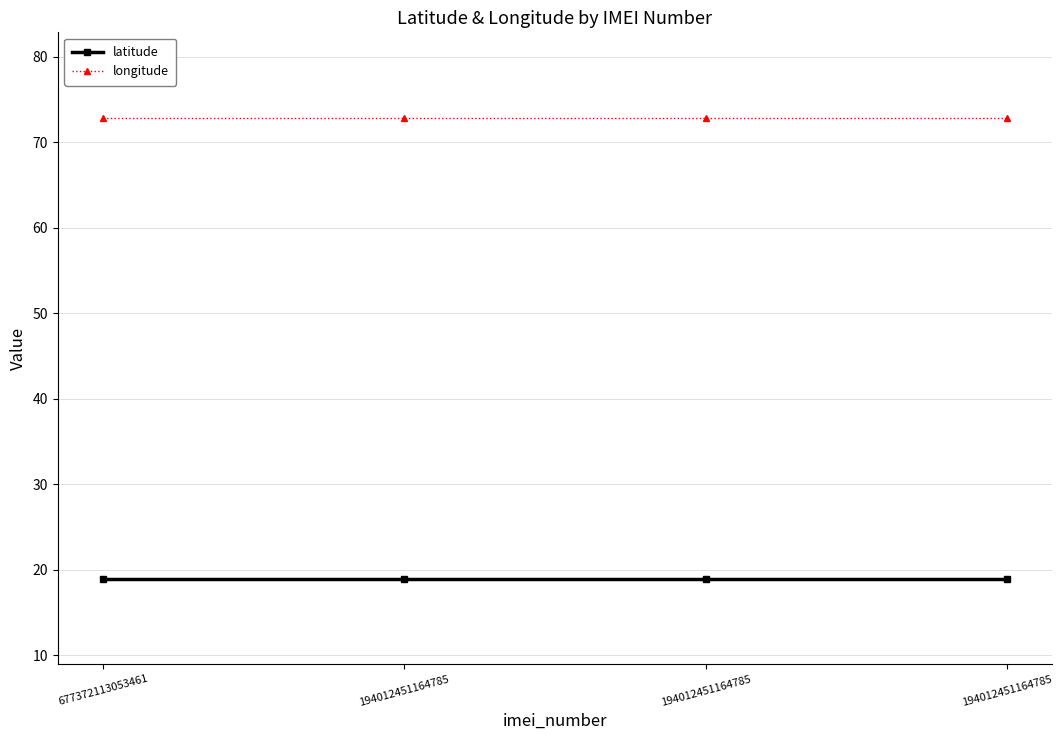

At which category is the sum across all series the highest?

677372113053461